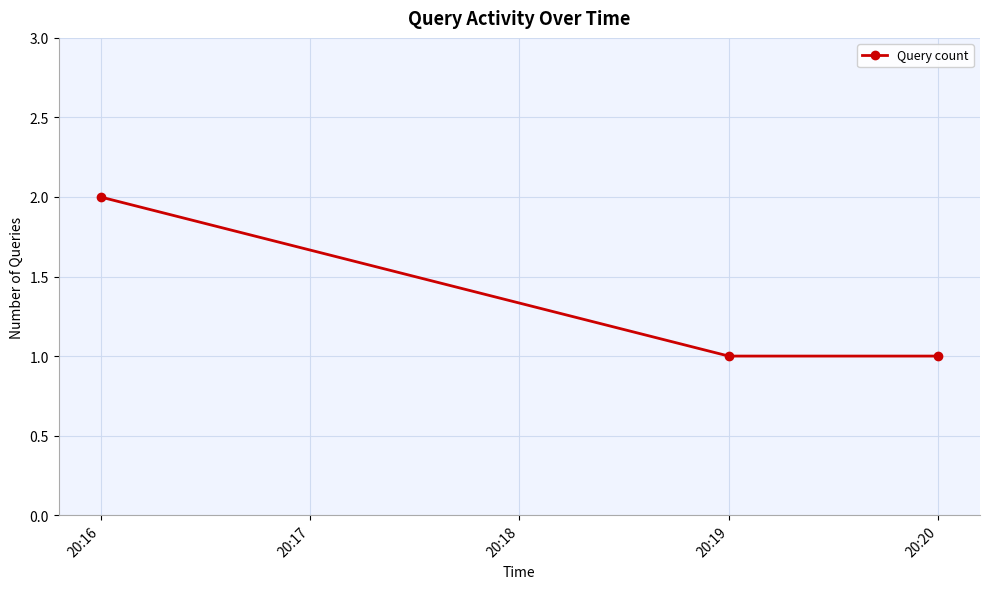

How many lines are shown in the chart?

1